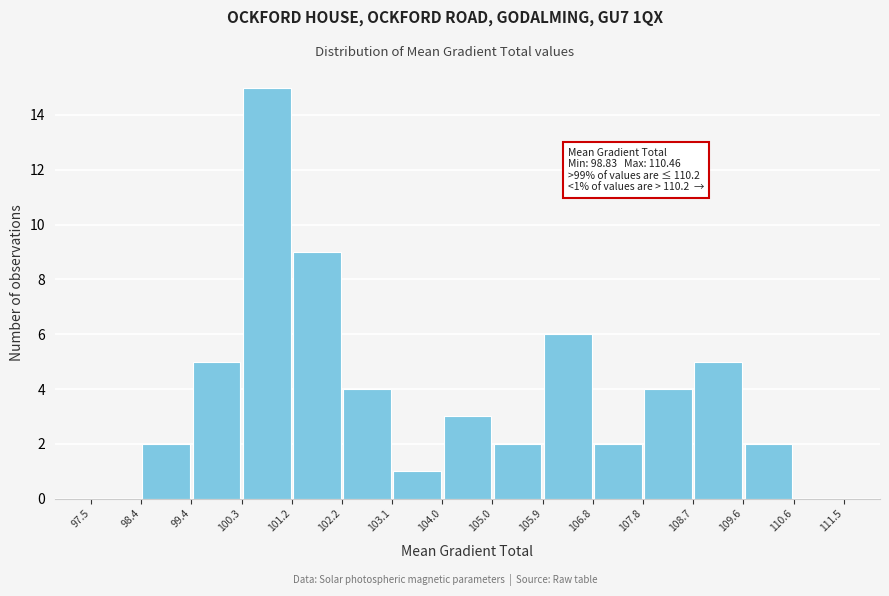

Which range on the x-axis has the tallest bar?

100.3 to 101.2